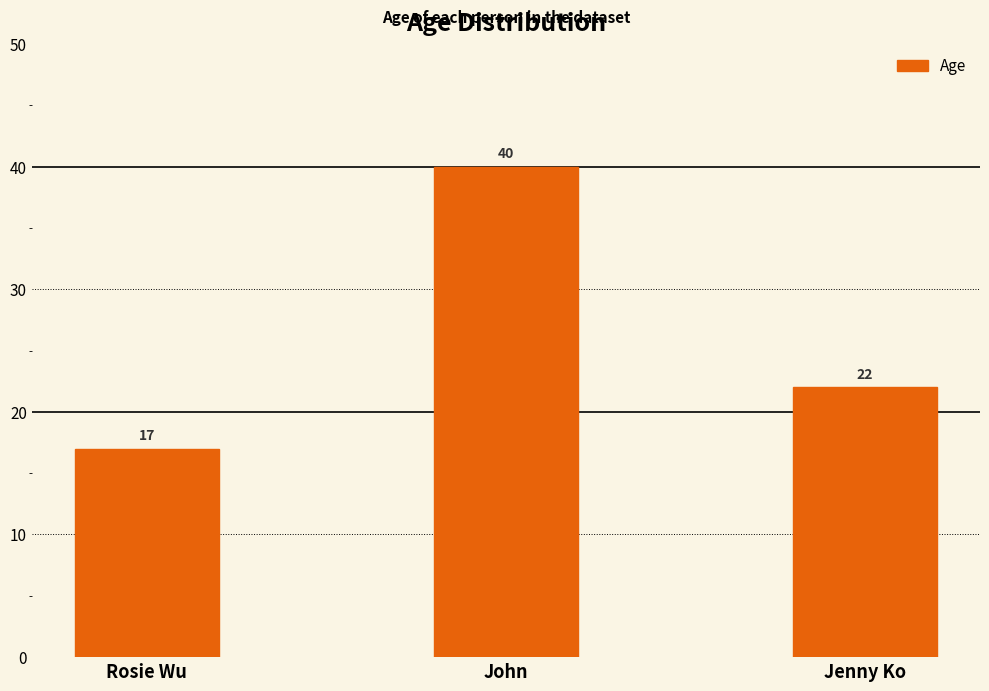

List the labels in order of value, smallest first.

Rosie Wu, Jenny Ko, John